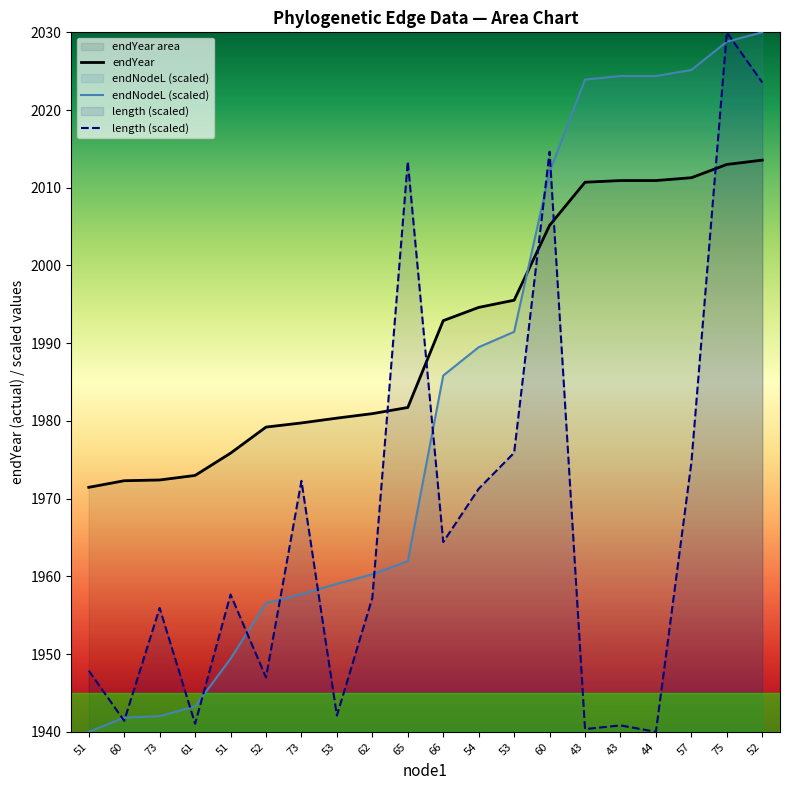

Where is endYear nearest to the value 1992?

66